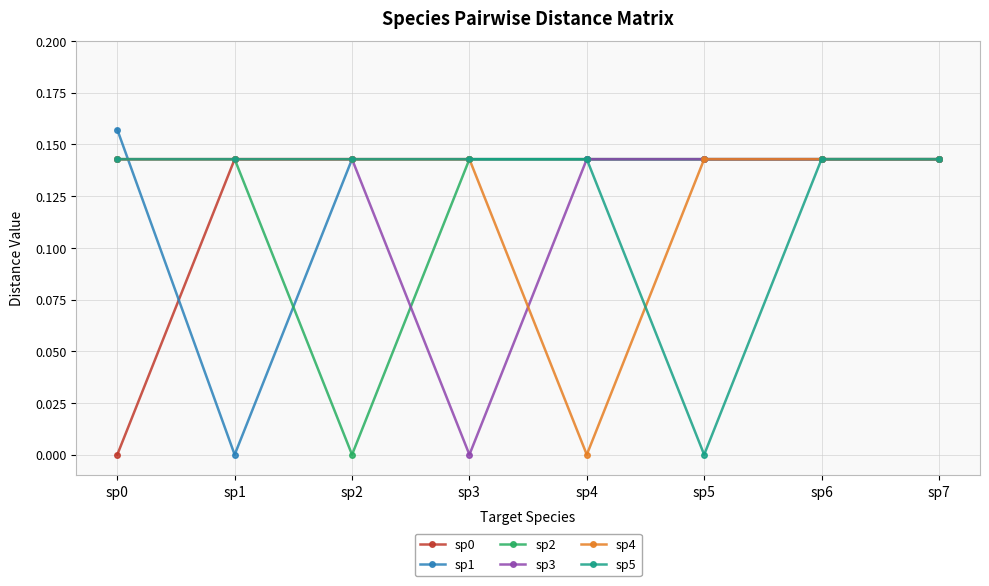

At which label does sp0 reach its minimum?

sp0